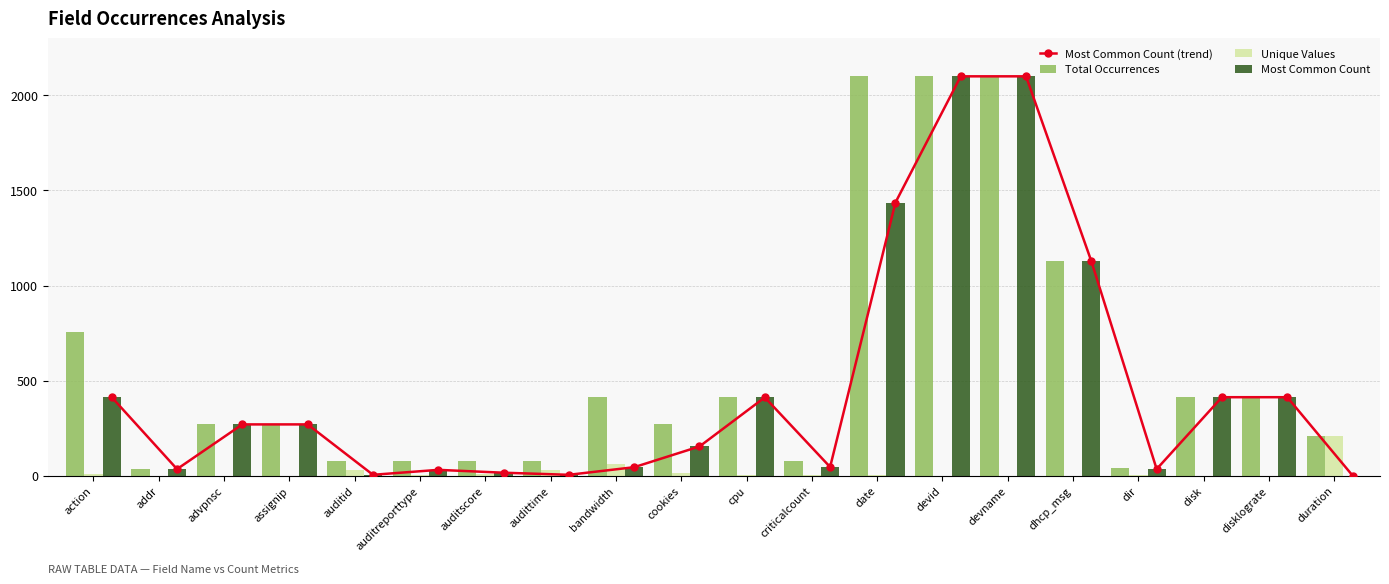

Which has a higher value, devid or bandwidth?

devid